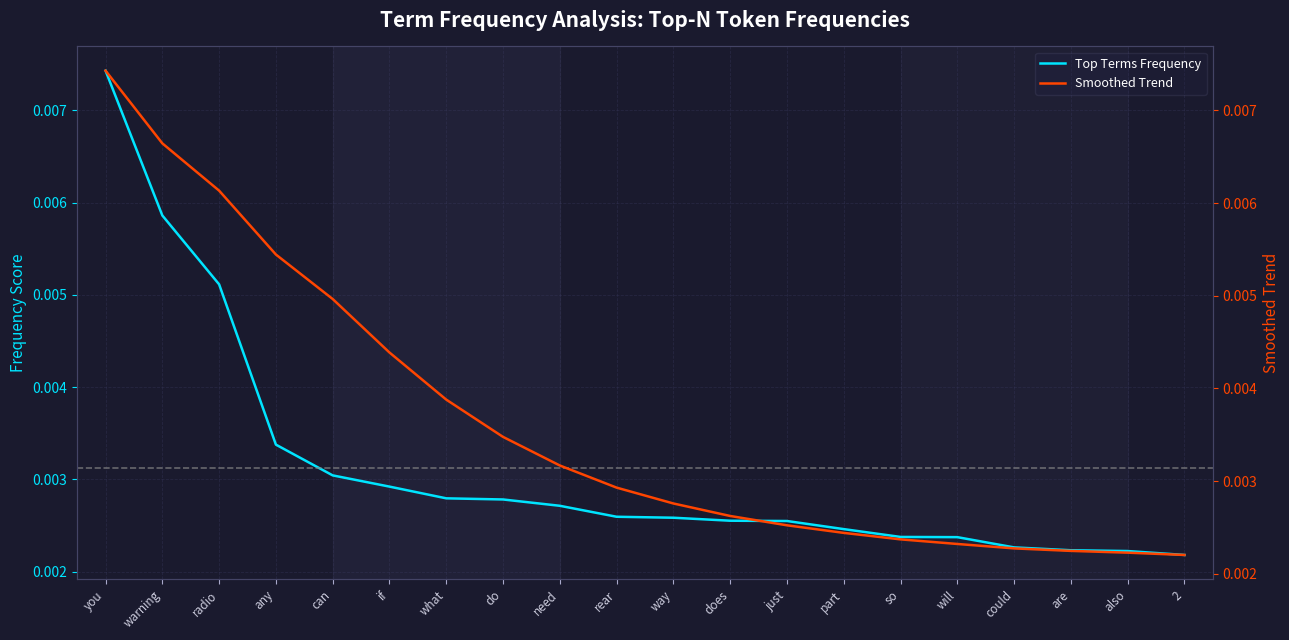

Count the number of categories in the chart.

20